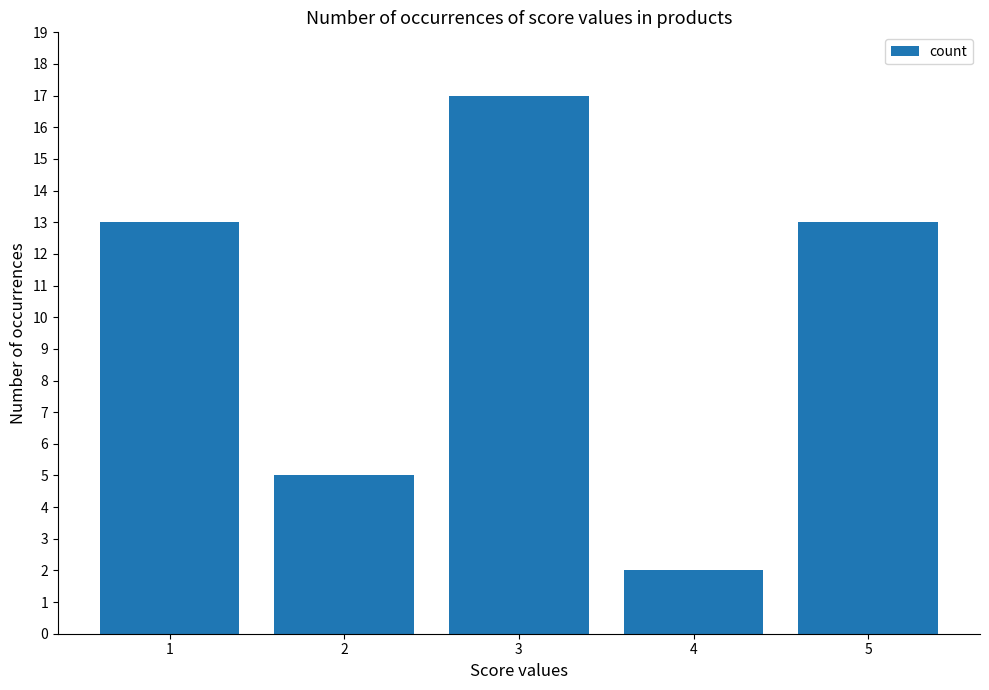

Is it true that the value at 3 is 30?

False